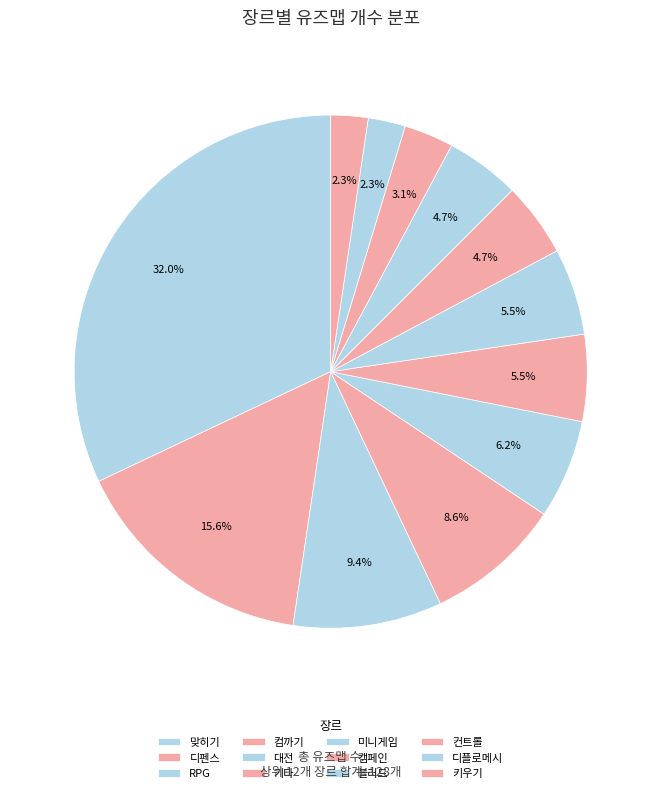

Does 블러드 represent more than half of the total?

No